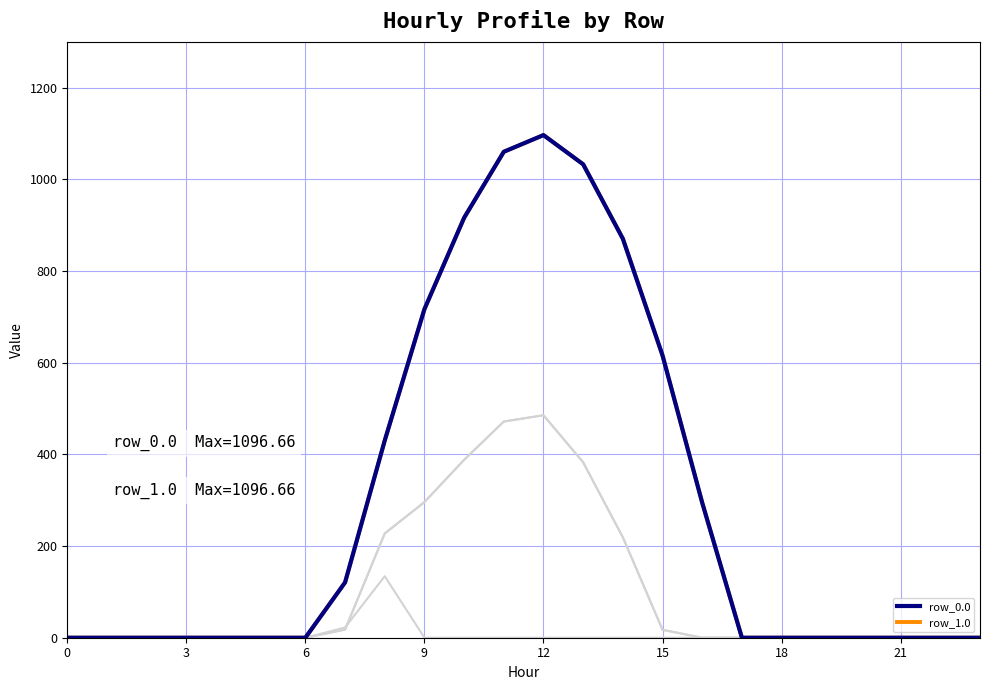

Does the chart have visible grid lines?

Yes